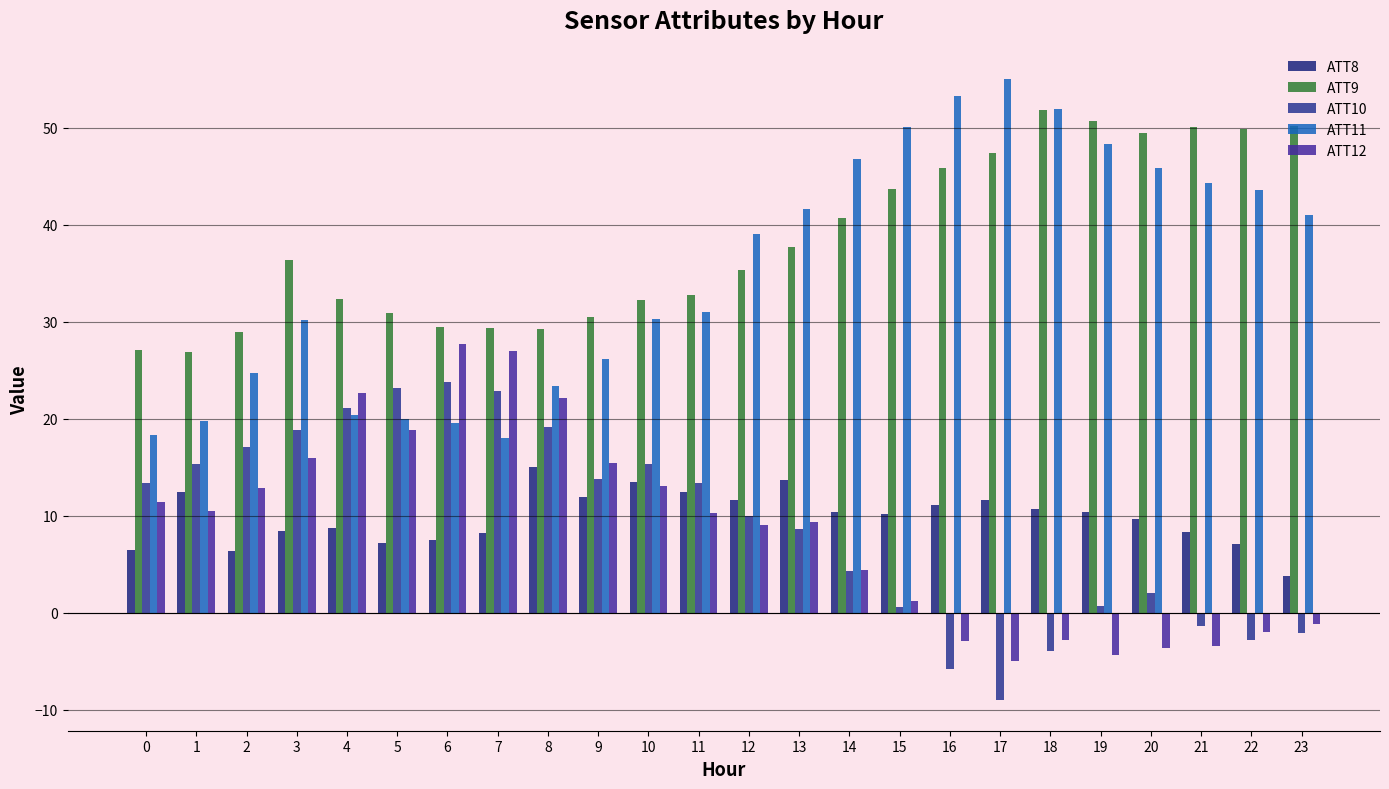

At which label does ATT11 first exceed 39?

12